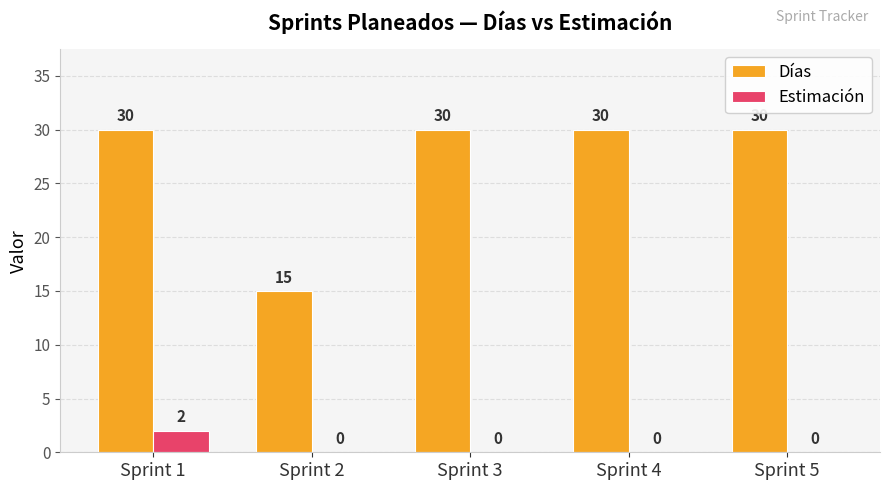

At which category is the sum across all series the highest?

Sprint 1